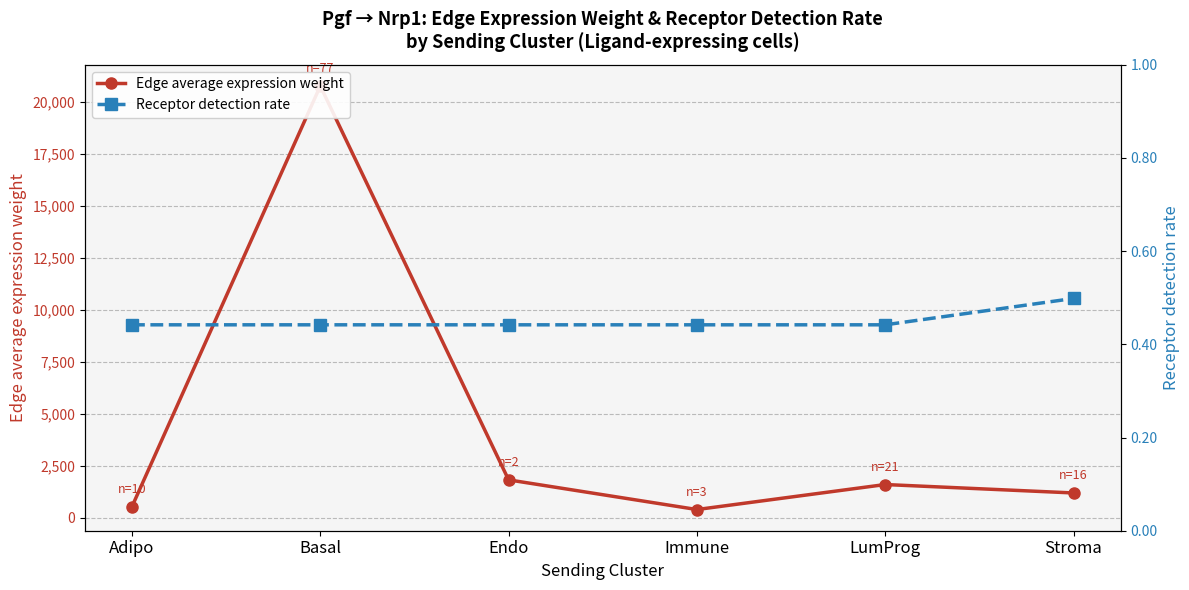

At how many categories does at least one series exceed 10692?

1